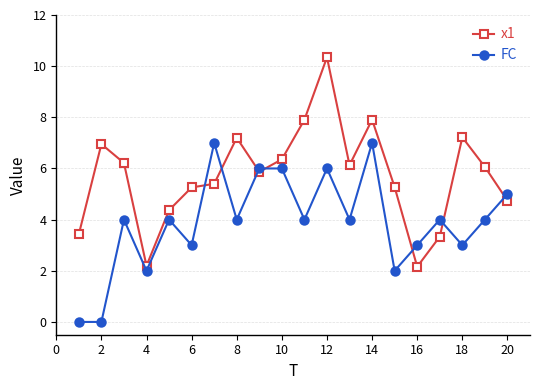

Which series ends up on top after the final intersection of FC and x1?

FC